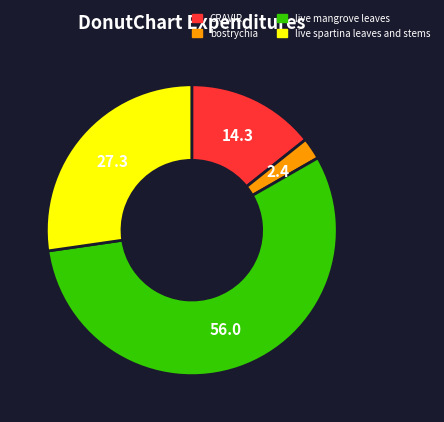

Is the sum of live spartina leaves and stems and CRAVIR greater than half?

No